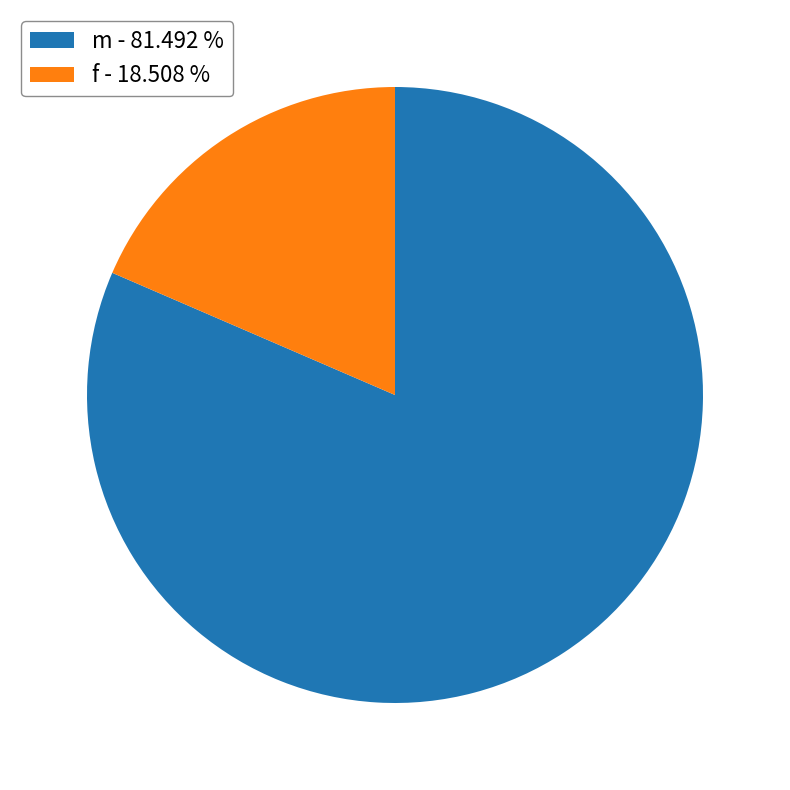

Is the sum of f - 18.508 % and m - 81.492 % greater than half?

Yes